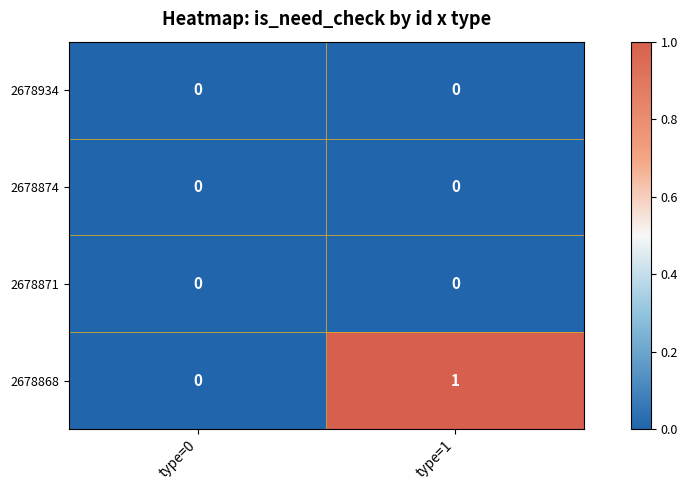

At which category is the sum across all series the highest?

type=1